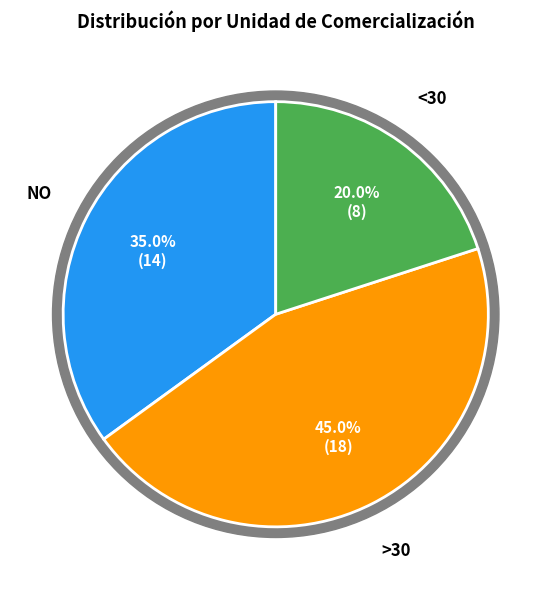

Is it true that 17 is 1% of the pie?

False